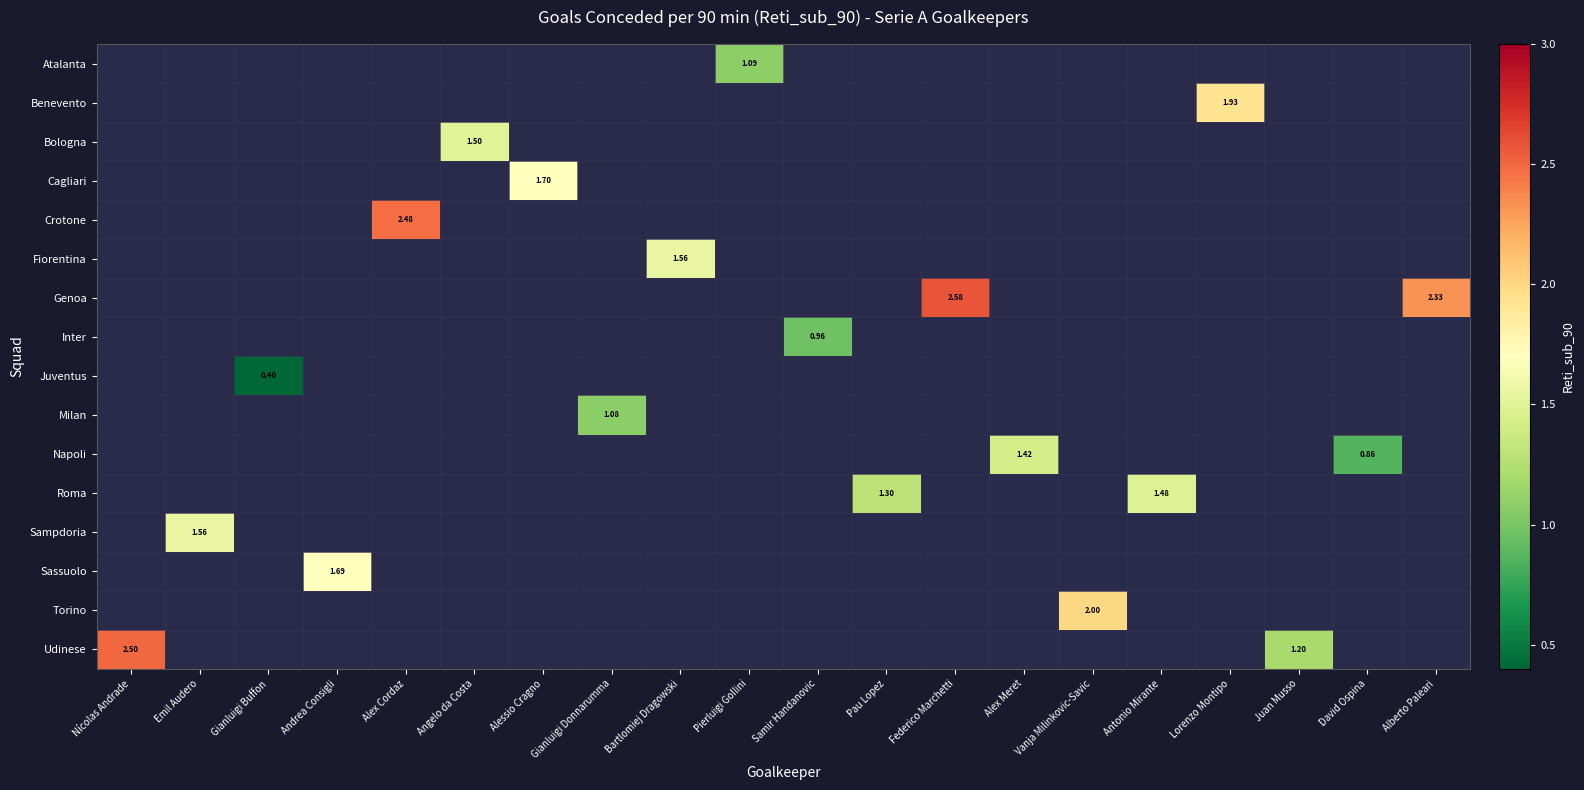

Between Andrea Consigli and Nícolas Andrade, which is larger?

Nícolas Andrade